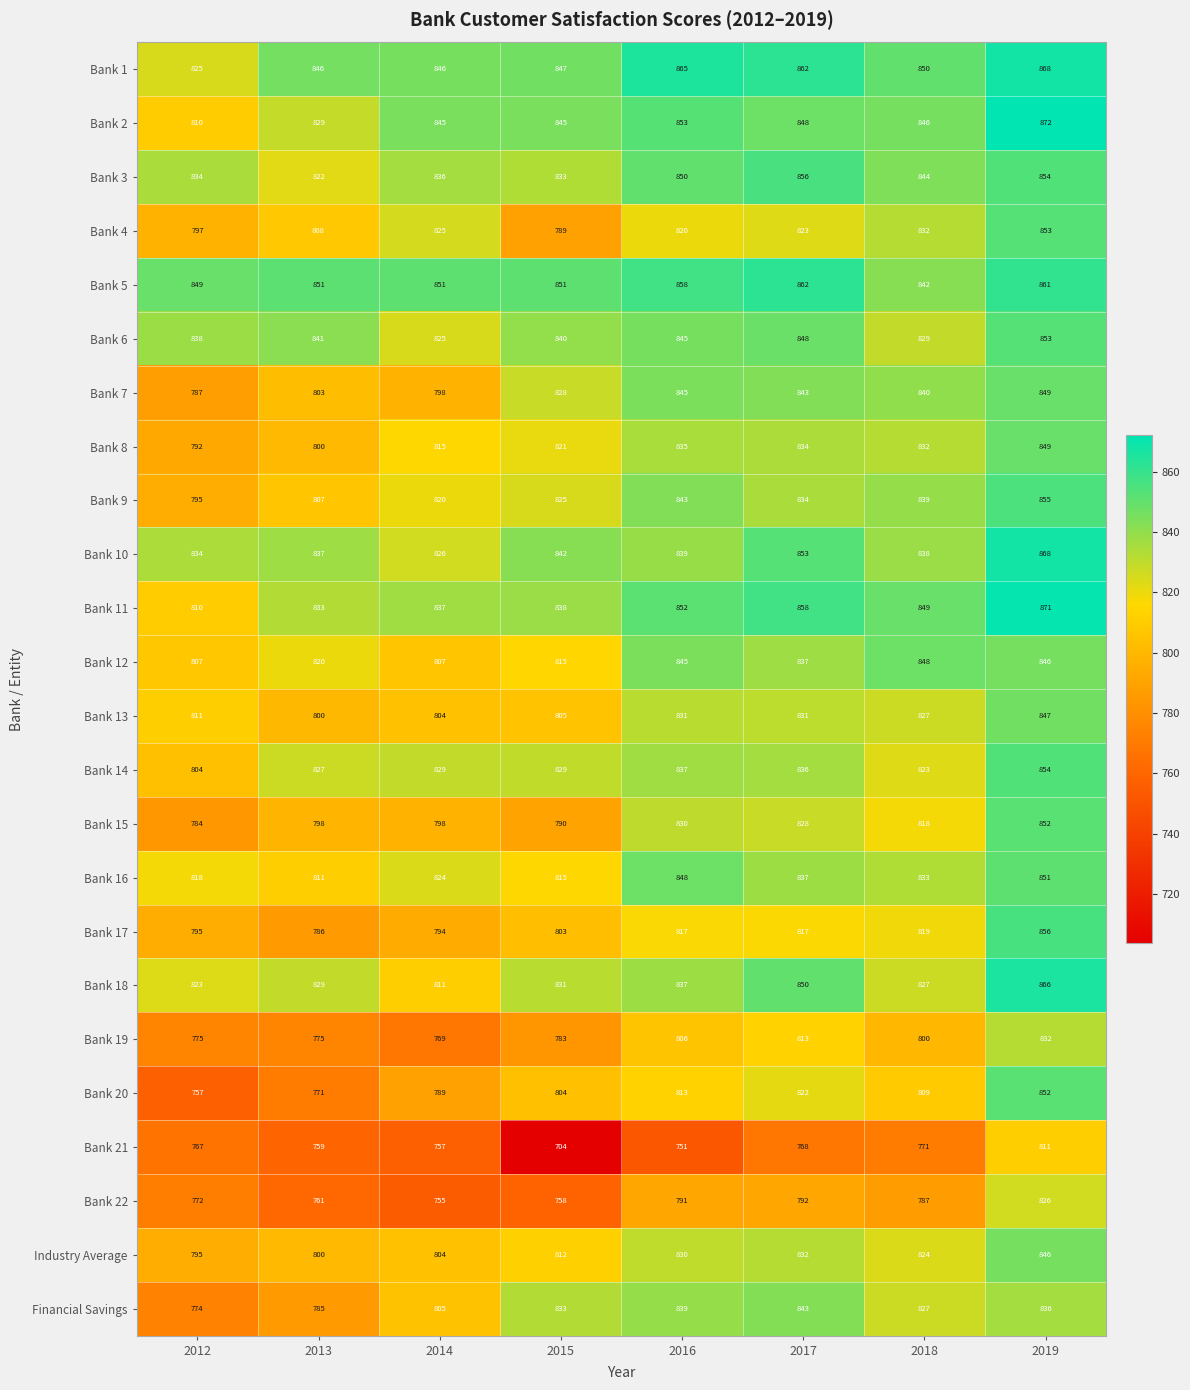

How many data points does each series have?

8